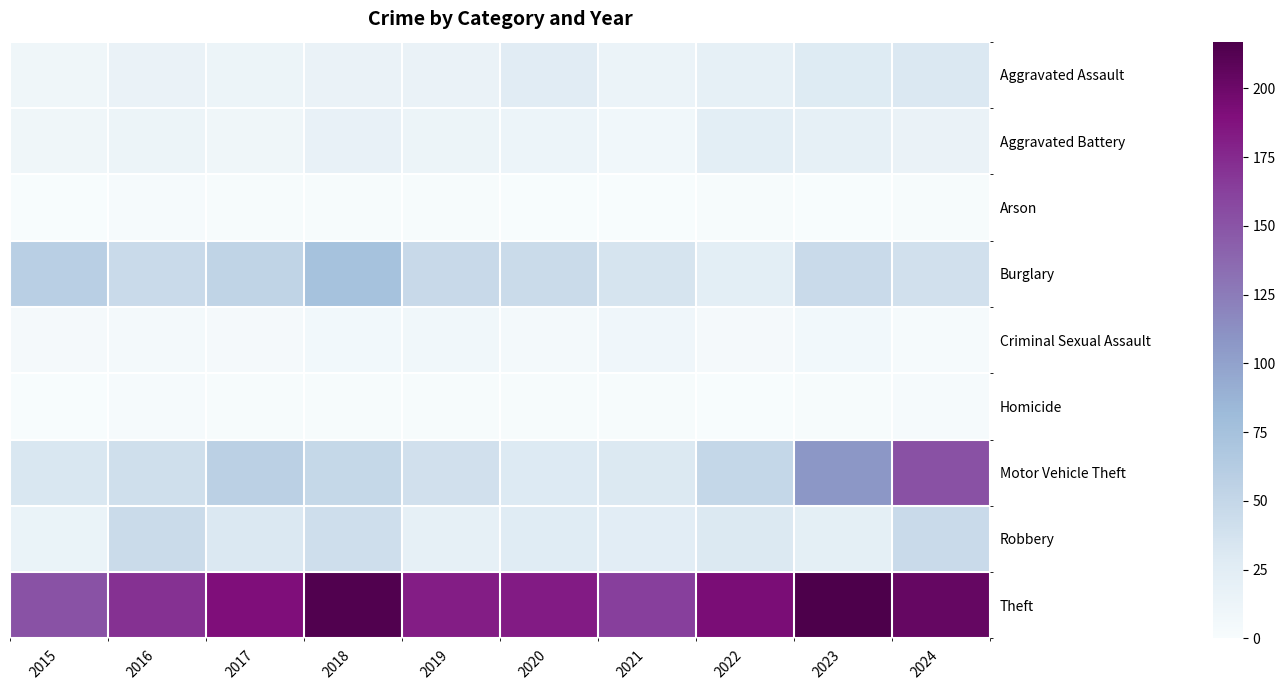

Reading left to right, extract all data points from this chart.

Aggravated Assault: 2015=10	2016=16	2017=13	2018=16	2019=16	2020=26	2021=14	2022=20	2023=28	2024=31
Aggravated Battery: 2015=10	2016=13	2017=10	2018=17	2019=13	2020=12	2021=8	2022=23	2023=20	2024=16
Arson: 2015=0	2016=2	2017=1	2018=1	2019=1	2020=0	2021=0	2022=1	2023=0	2024=1
Burglary: 2015=59	2016=46	2017=53	2018=74	2019=47	2020=45	2021=35	2022=23	2023=46	2024=39
Criminal Sexual Assault: 2015=4	2016=5	2017=4	2018=6	2019=8	2020=5	2021=9	2022=4	2023=6	2024=2
Homicide: 2015=0	2016=2	2017=1	2018=1	2019=1	2020=1	2021=1	2022=0	2023=1	2024=2
Motor Vehicle Theft: 2015=33	2016=41	2017=57	2018=49	2019=39	2020=29	2021=30	2022=50	2023=107	2024=152
Robbery: 2015=15	2016=45	2017=31	2018=42	2019=20	2020=27	2021=24	2022=30	2023=22	2024=46
Theft: 2015=151	2016=171	2017=190	2018=214	2019=182	2020=183	2021=163	2022=193	2023=217	2024=204